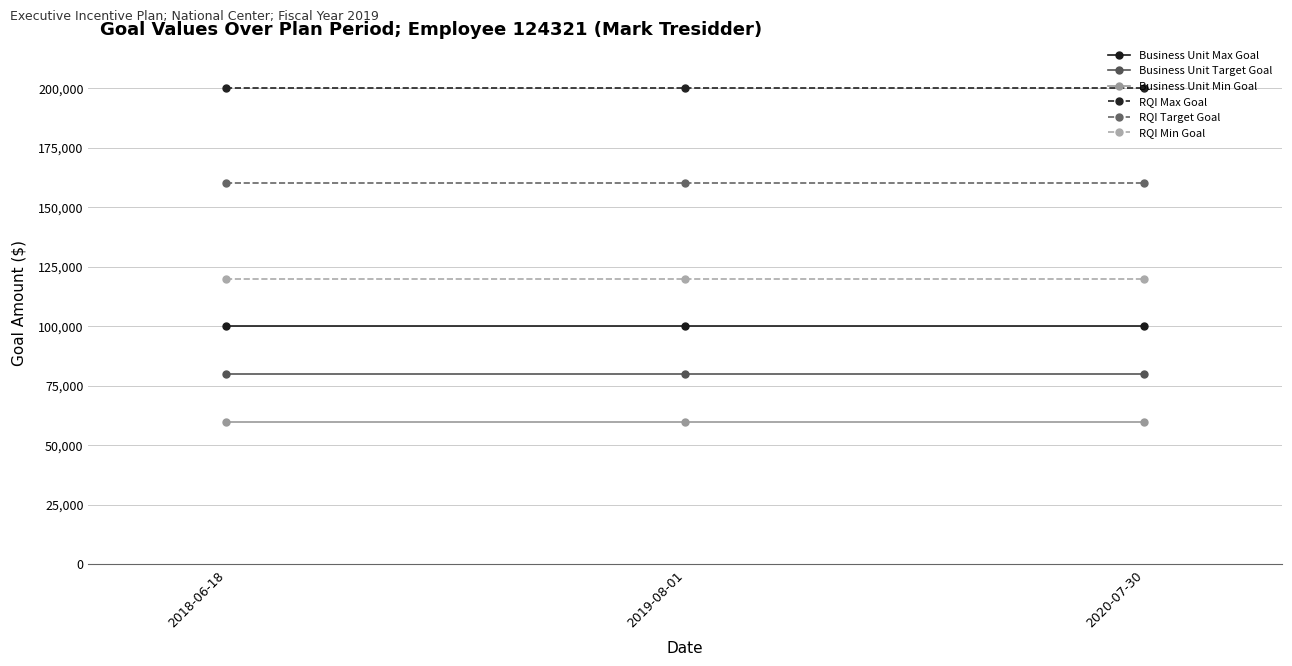

Does the chart have visible grid lines?

Yes